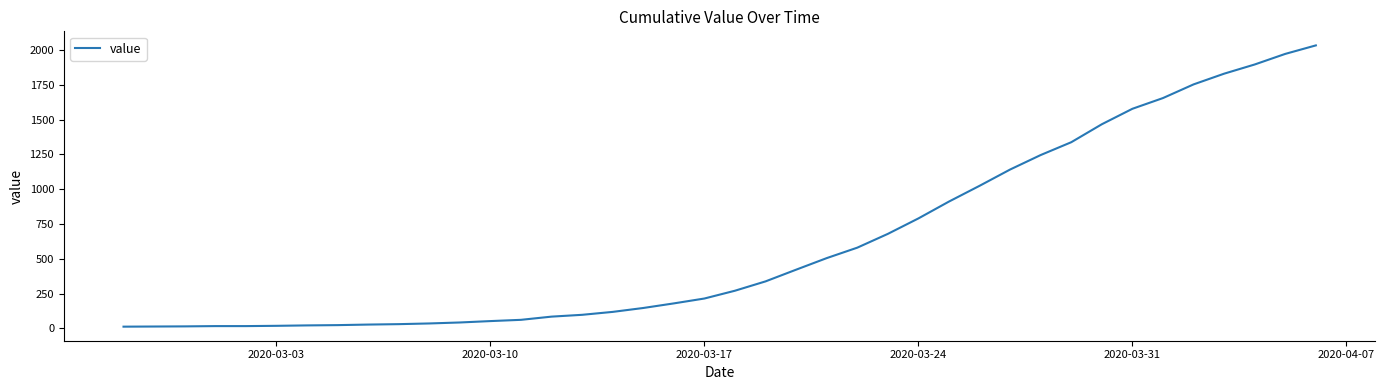

What is the greatest value displayed?

2032